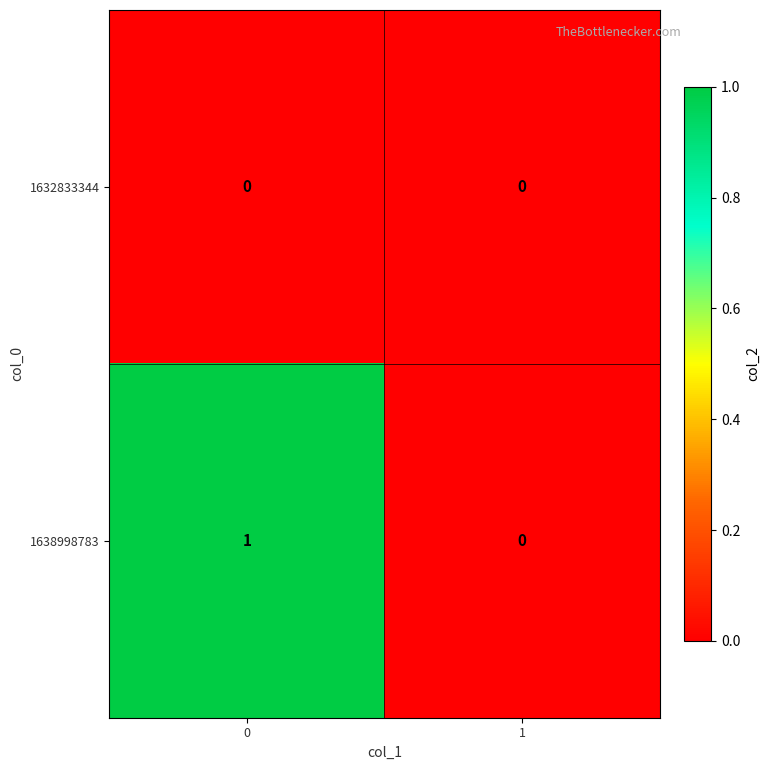

List the series in order of their overall mean, lowest first.

1632833344, 1638998783